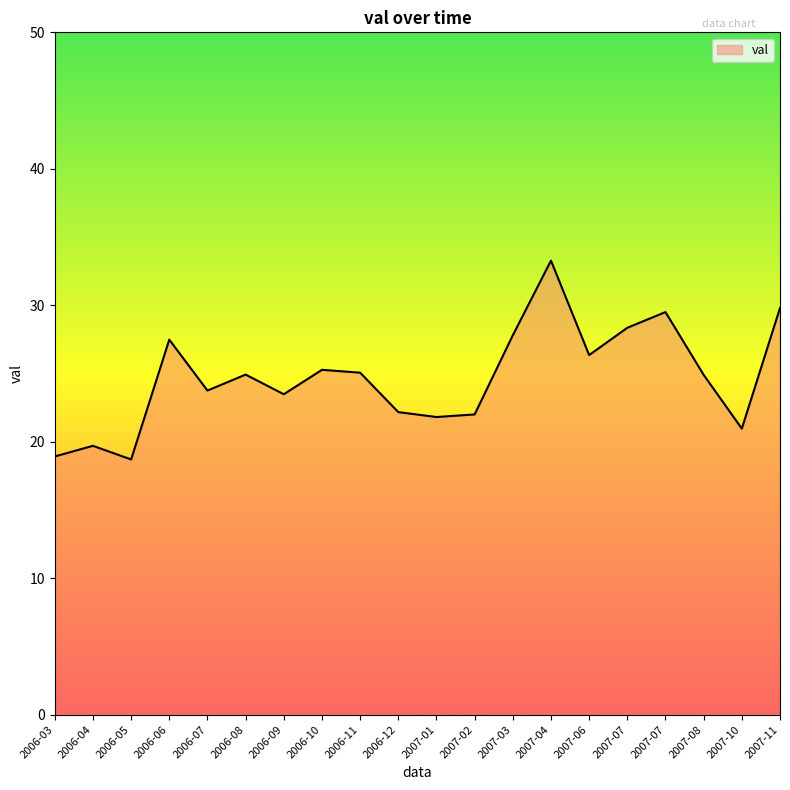

List the labels in order of value, smallest first.

2006-05, 2006-03, 2006-04, 2007-10, 2007-01, 2007-02, 2006-12, 2006-09, 2006-07, 2007-08, 2006-08, 2006-11, 2006-10, 2007-06, 2006-06, 2007-03, 2007-07, 2007-07, 2007-11, 2007-04